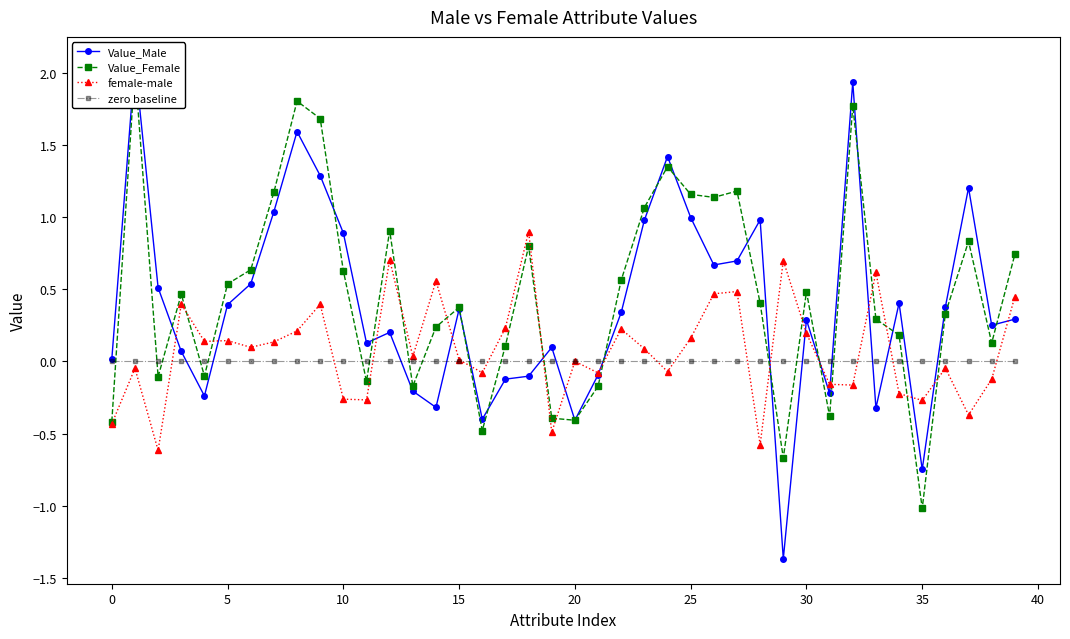

What is the sum of all female-male values?

3.1